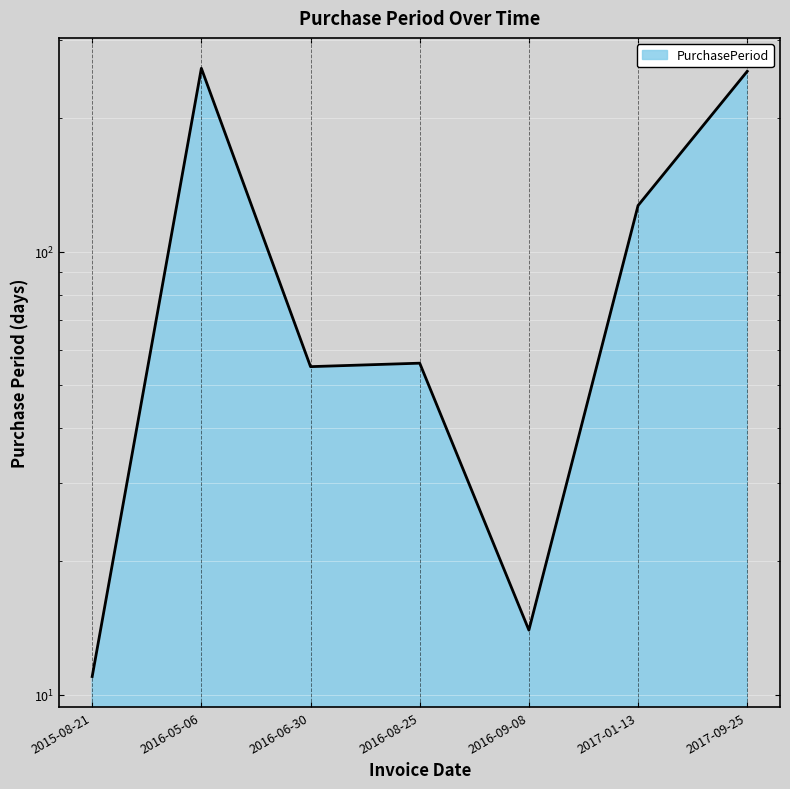

What is the change in value from 2015-08-21 to 2016-09-08?

+3